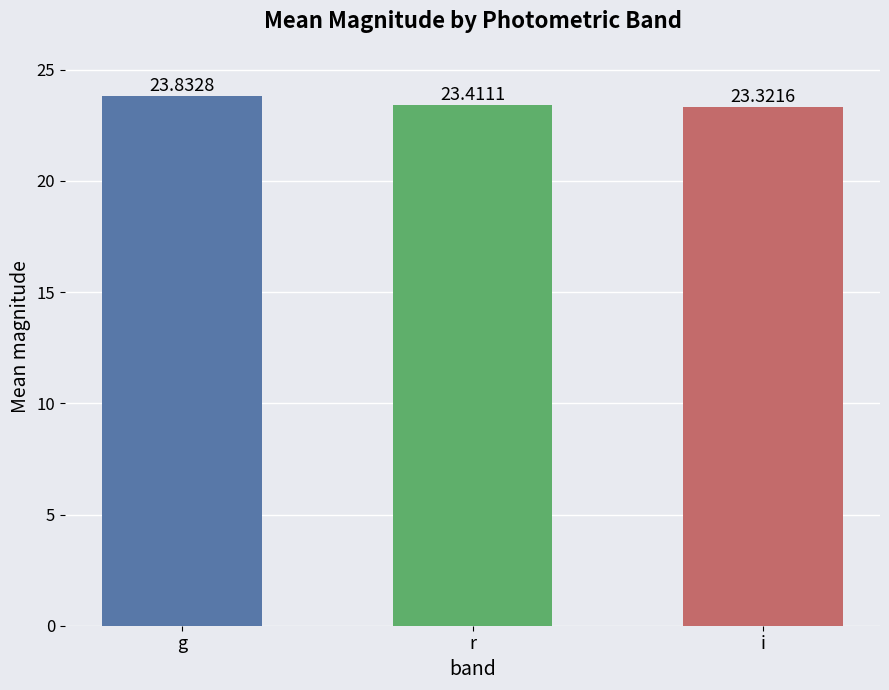

Reading left to right, list all the values displayed in this chart.

g=23.8	r=23.4	i=23.3